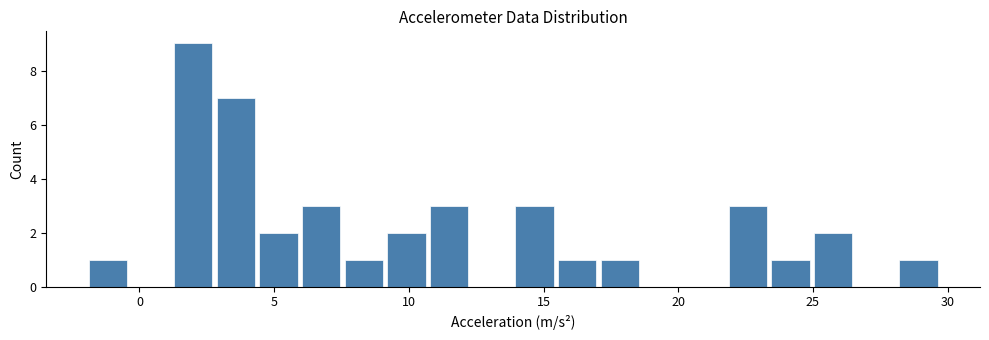

Read against the x-axis, roughly where is the centre of the tallest bar?

2.0